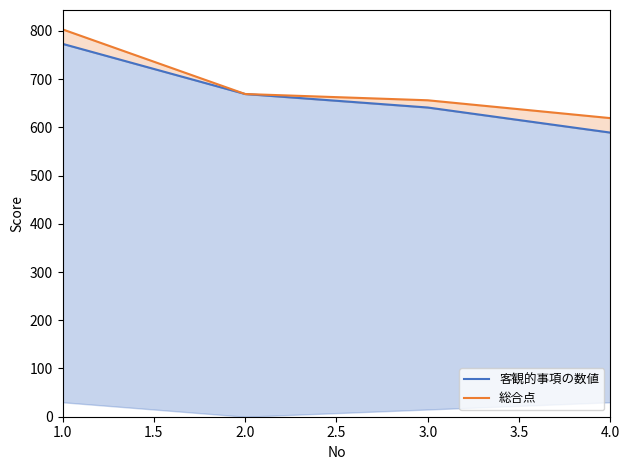

What is the difference between the 総合点 values at 3.0 and 4.0?

37